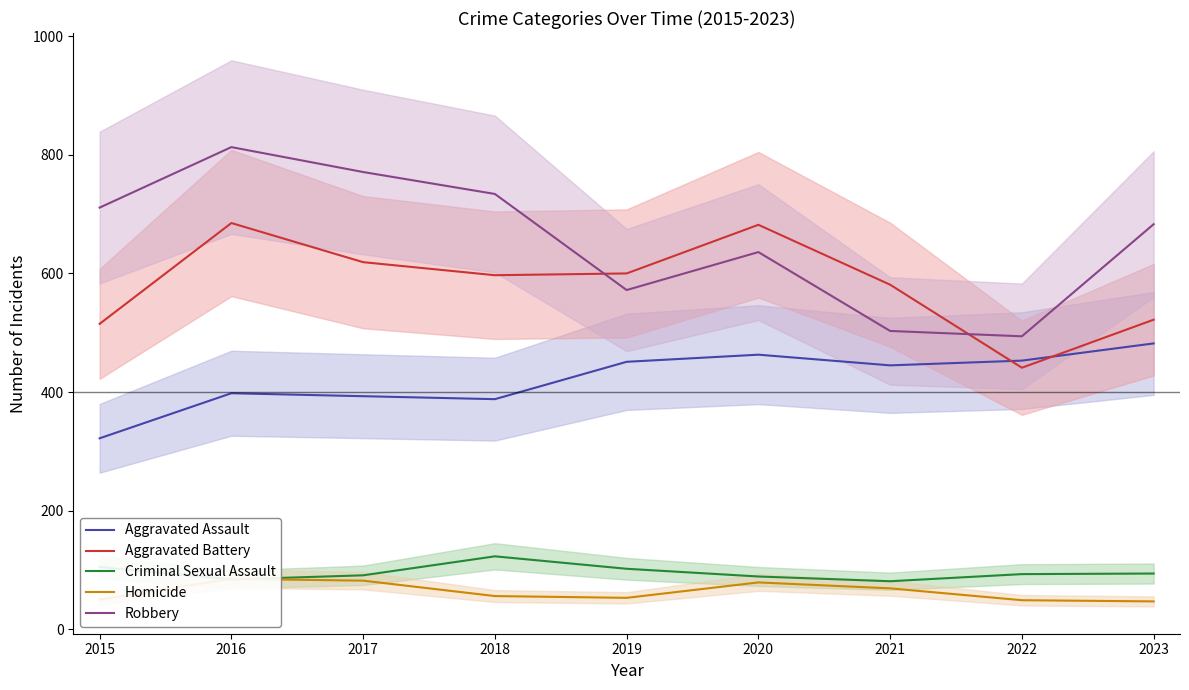

Where is Homicide nearest to the value 66?

2021